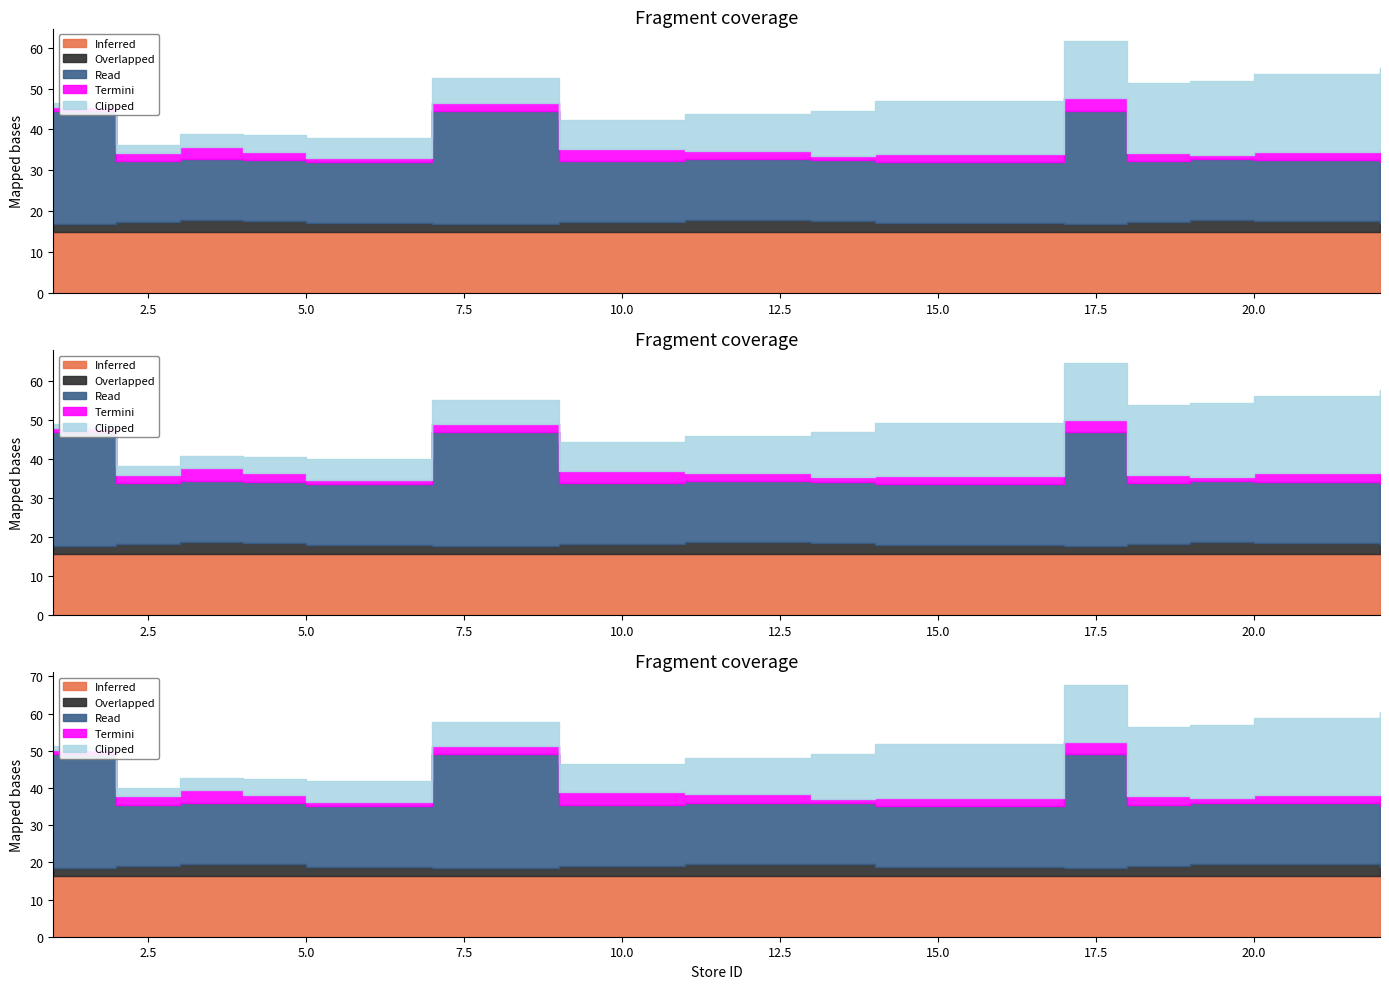

What is the average value of the Read series?

17.5